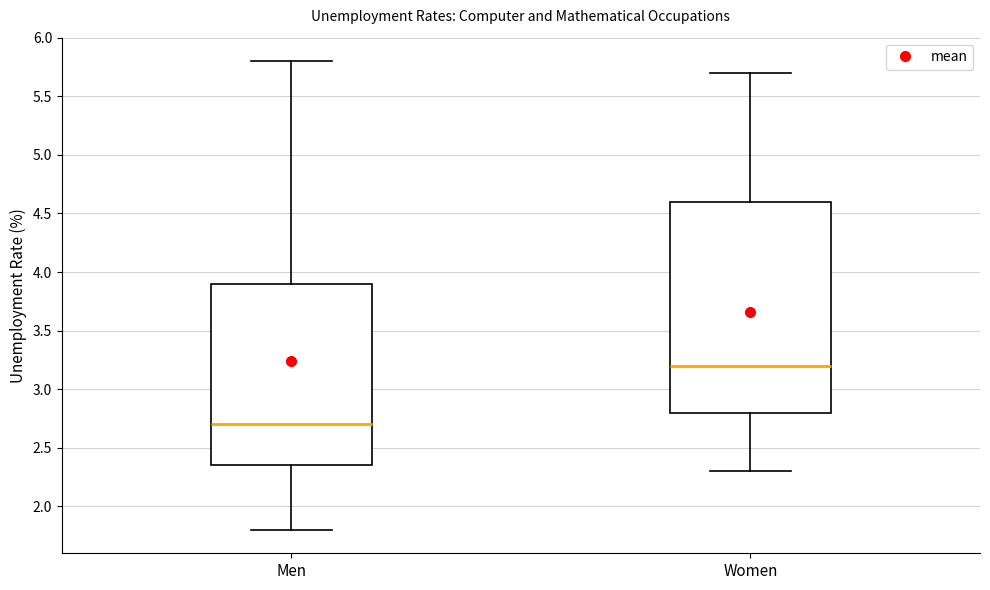

Where is the upper edge of the box for Men on the y-axis? The values are not printed on the chart, so give them approximately, as read against the axis.

3.90